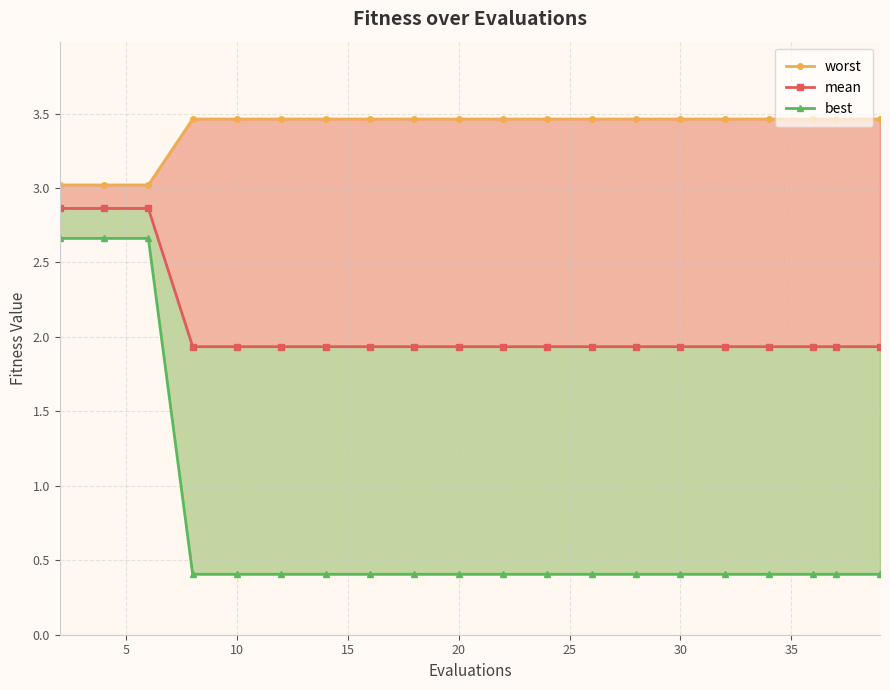

Is it true that mean equals 1.9 at 10?

True